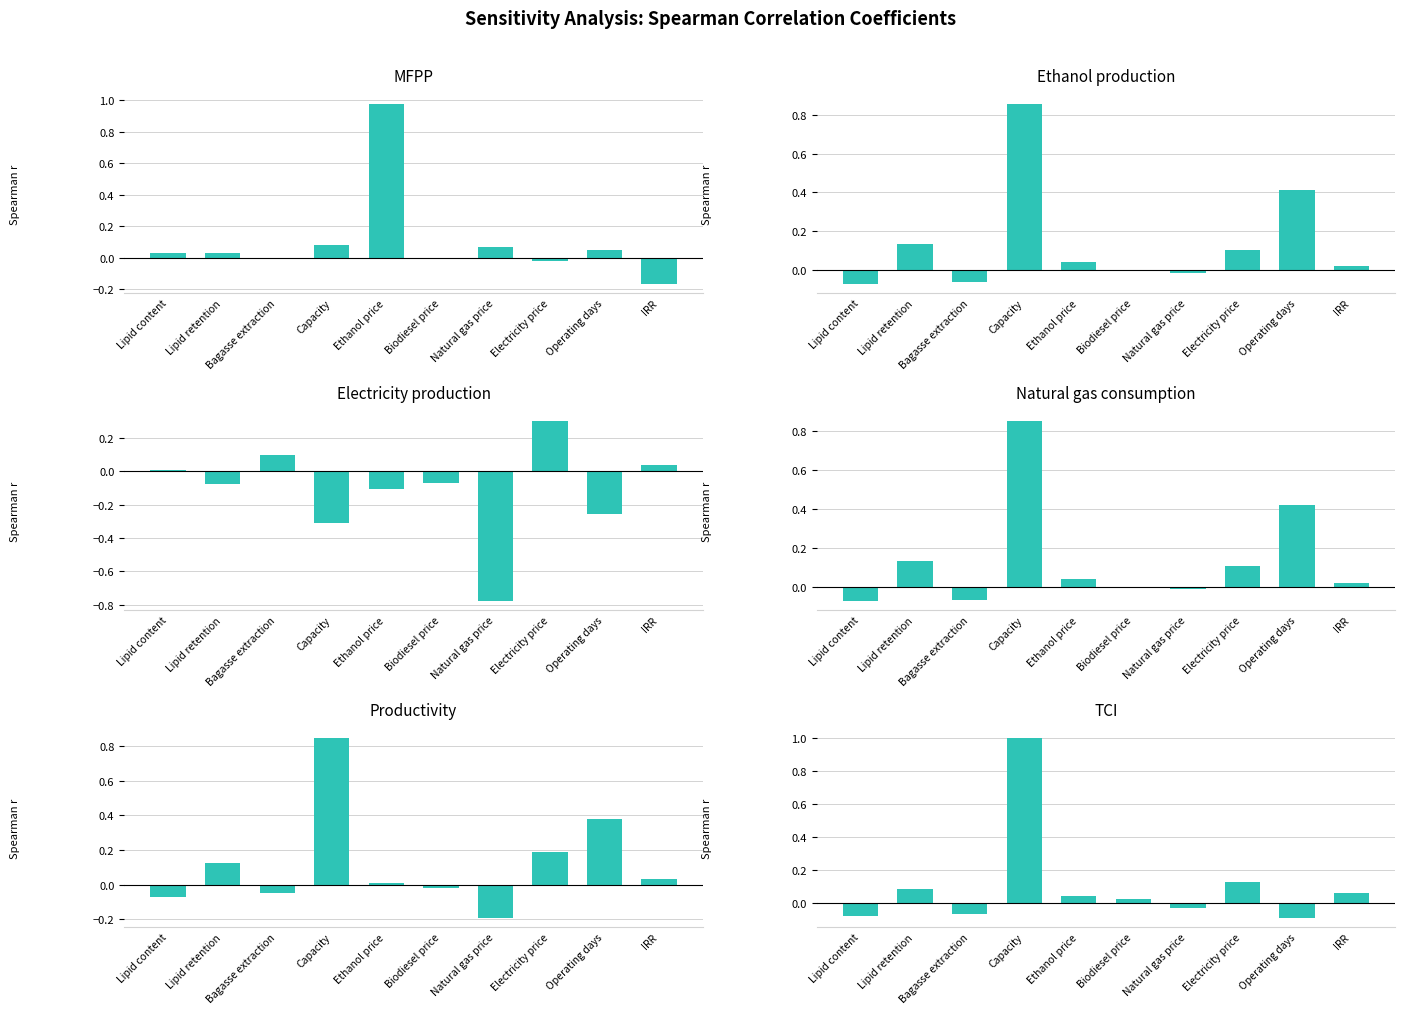

What are all the series names shown in the legend?

MFPP, Ethanol production, Electricity production, Natural gas consumption, Productivity, TCI